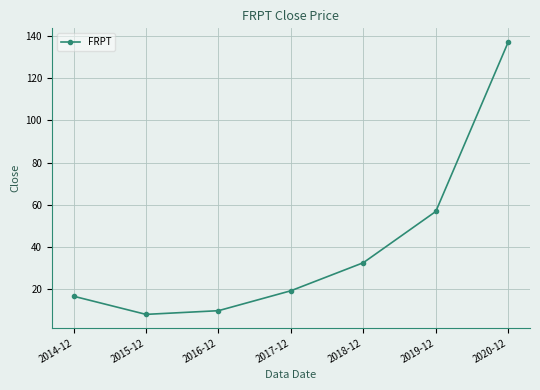

At which category does the chart reach its minimum across all series?

2015-12